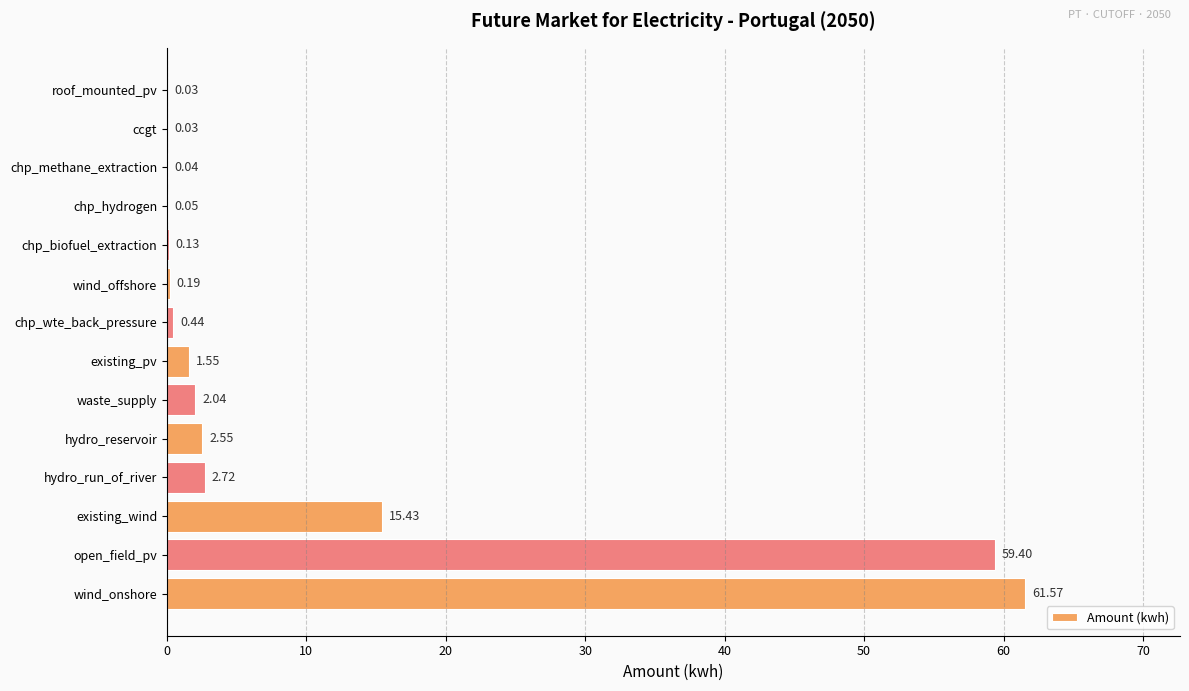

What is the greatest value displayed?

61.6